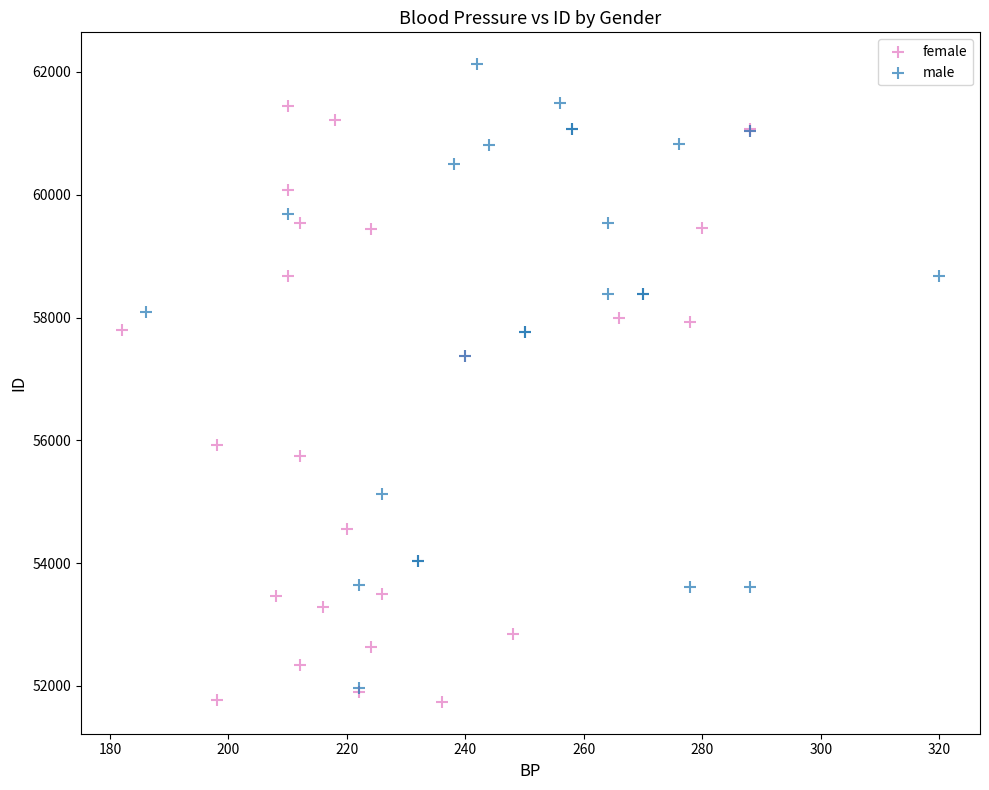

Which series reaches the minimum Y coordinate?

female